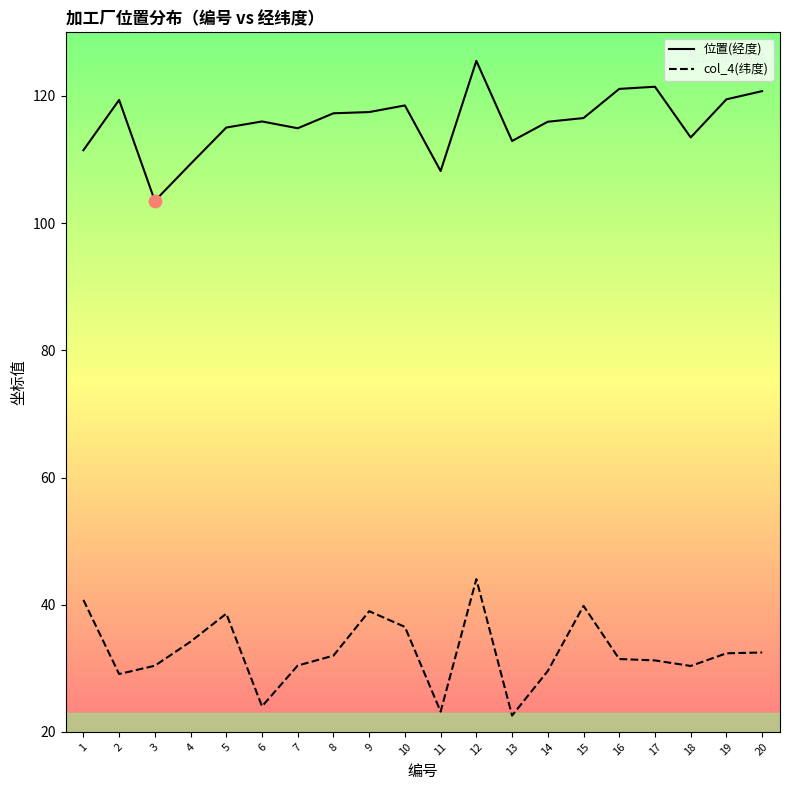

What is the total value across all series at 6?

140.0